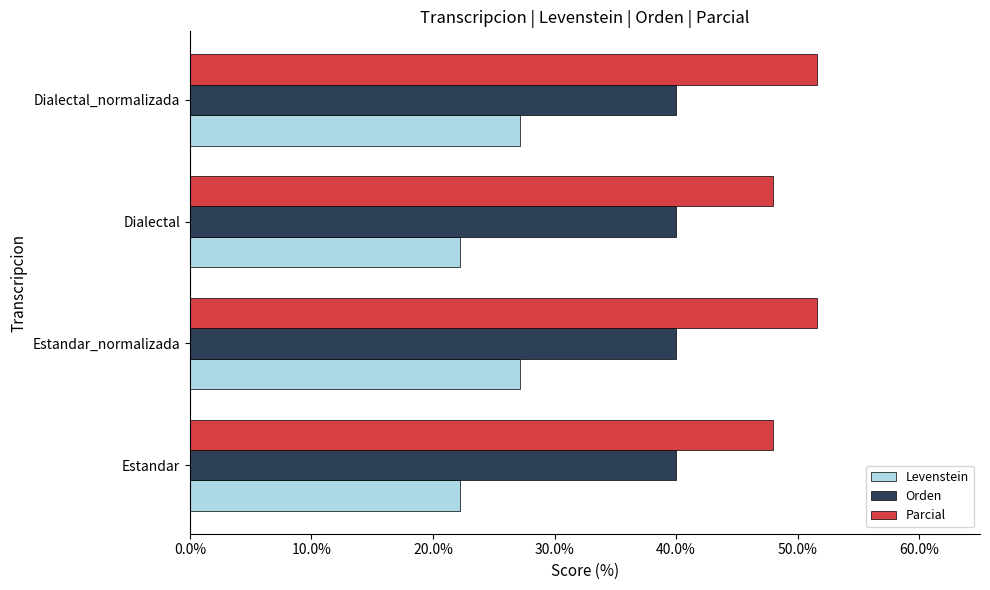

True or false: Orden has a value of 58.0 at Estandar_normalizada.

False